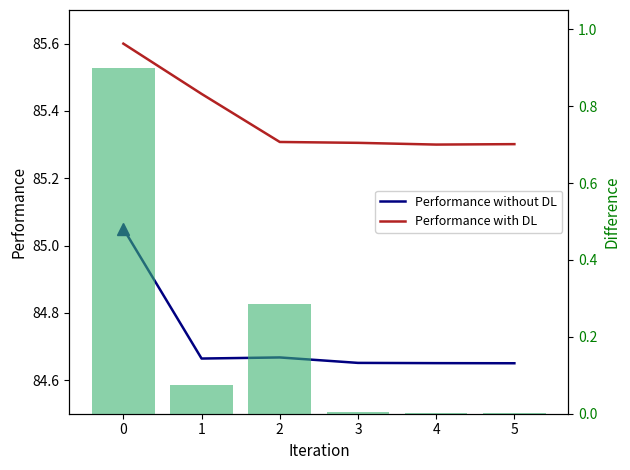

What is the greatest value displayed?

85.6